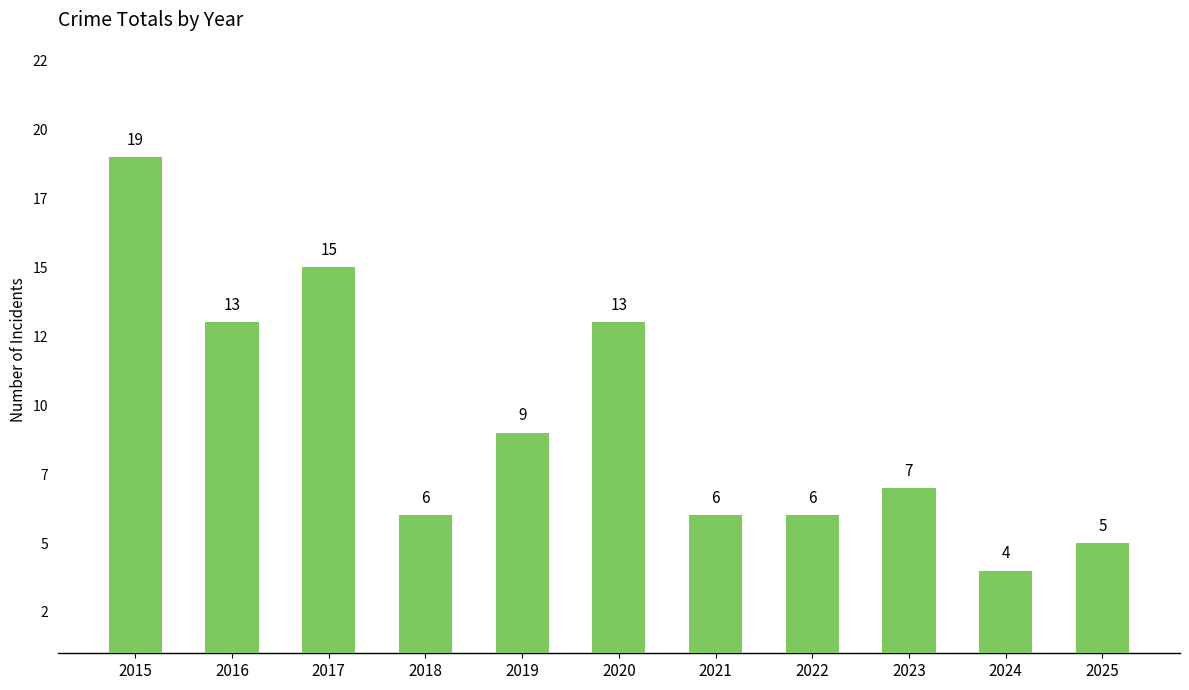

At which label does the data first exceed 7?

2015